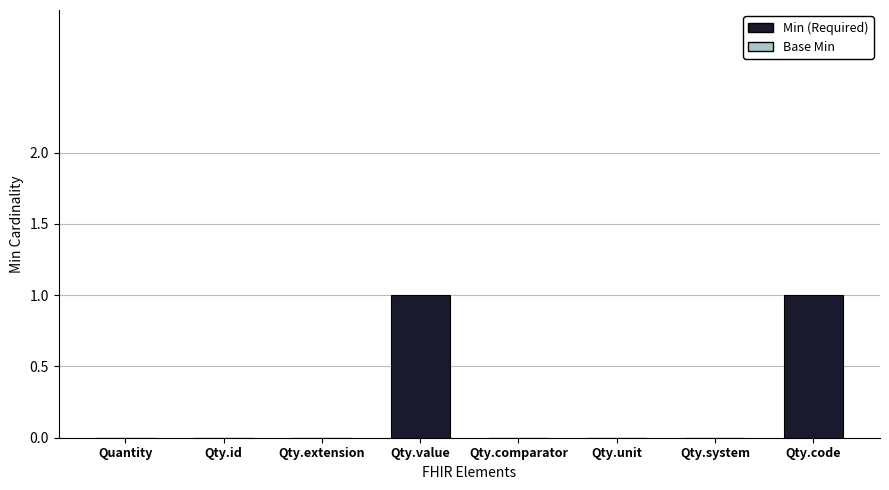

The chart shows a value of -1 at Qty.comparator. True or false?

False